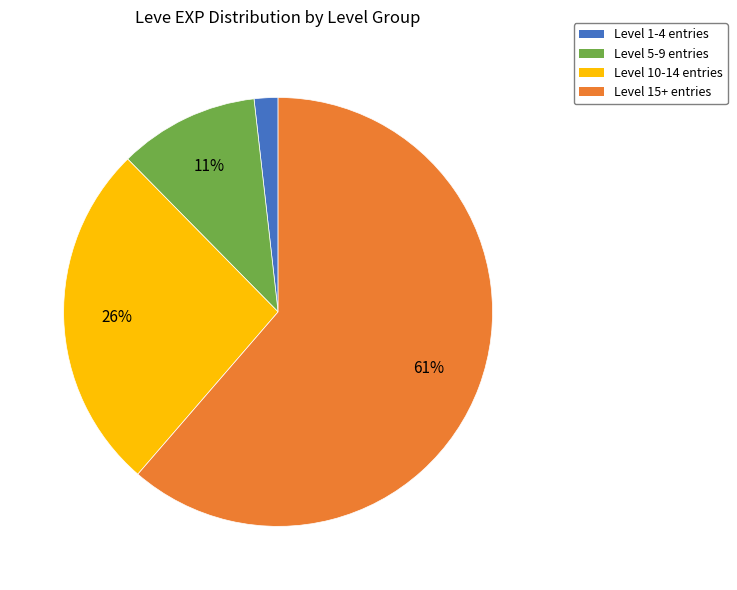

To the nearest percent, what is the average slice percentage?

25%